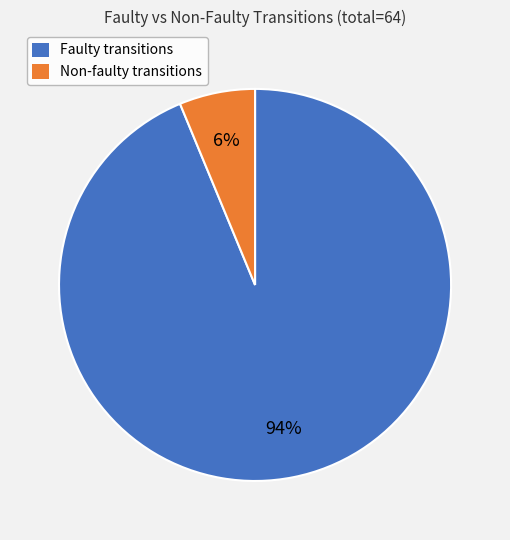

To the nearest percent, what percentage of the pie is Non-faulty transitions?

6%